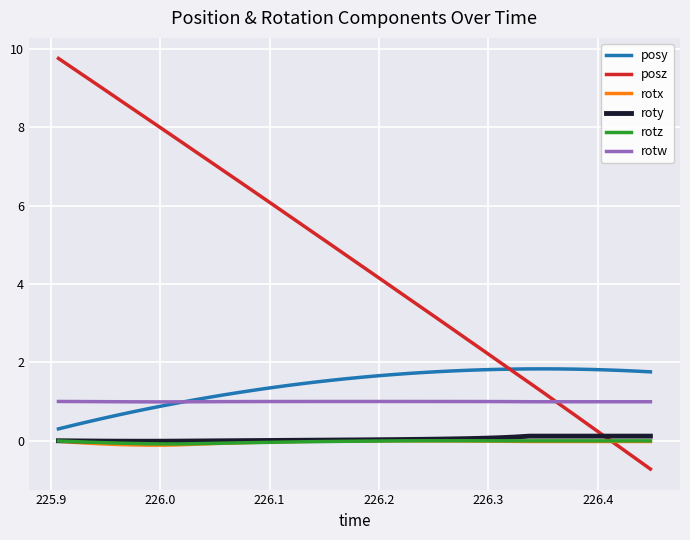

What is the maximum value for posz?

9.8